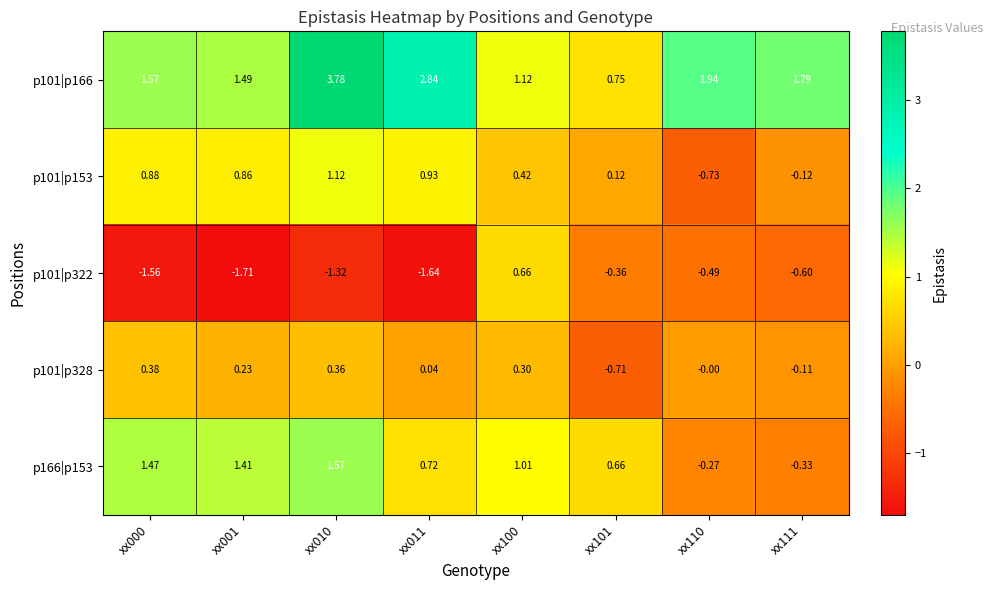

Which series has the largest total across all categories?

p101|p166